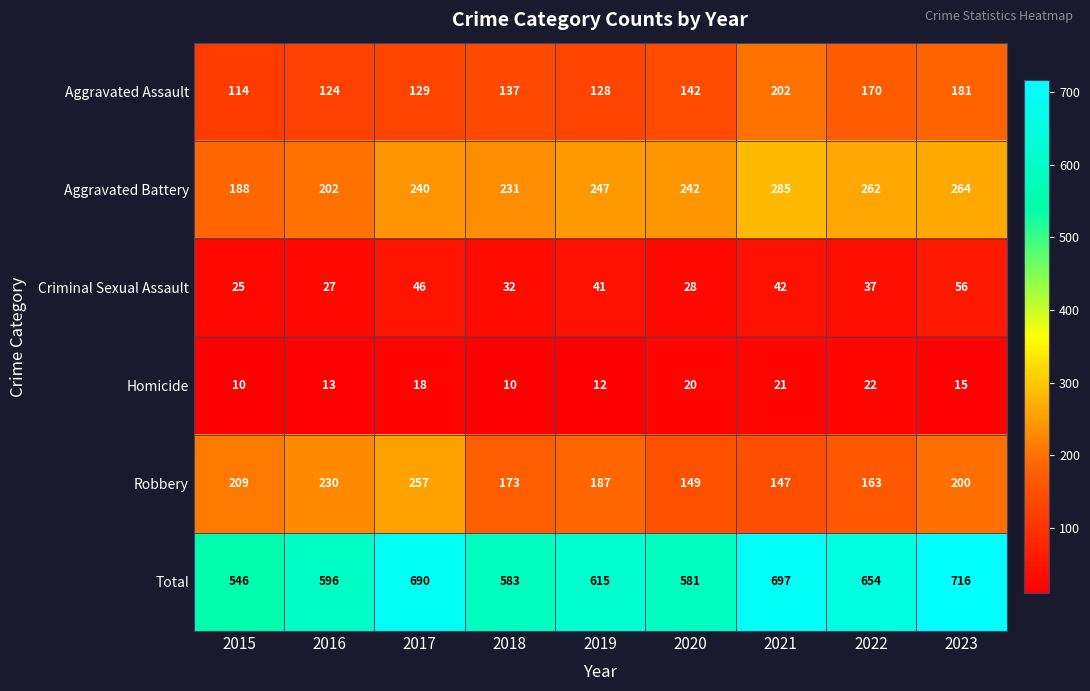

Is it true that Homicide equals 18 at 2015?

False